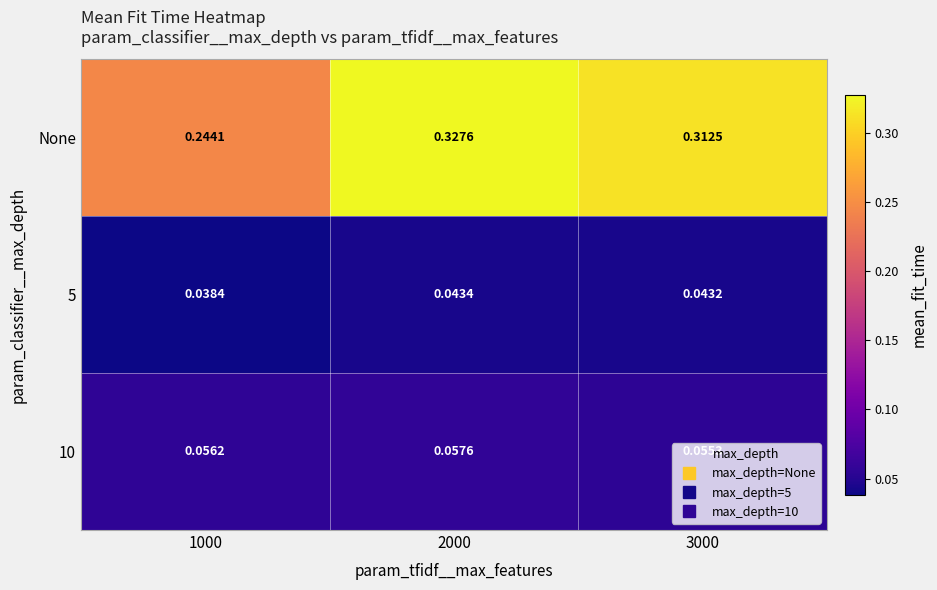

Is the value of 10 at 2000 greater than the value of 5 at 1000?

Yes